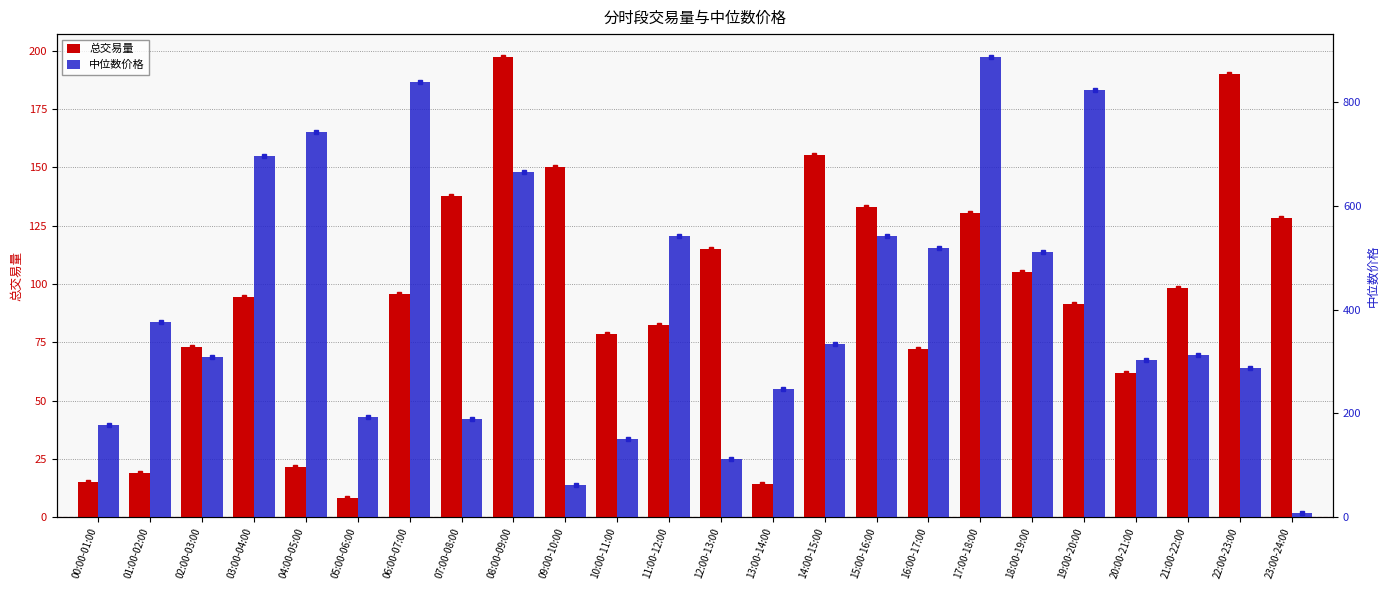

What is the value of the 中位数价格 bar at the 10th from the left?

61.1